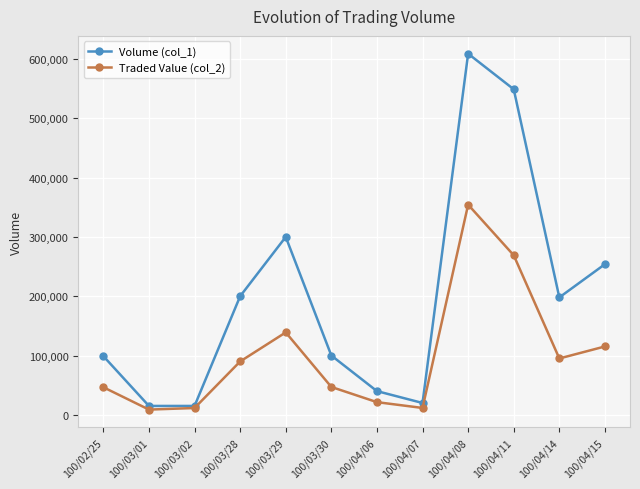

How many data points in Traded Value (col_2) are less than 90000?

6